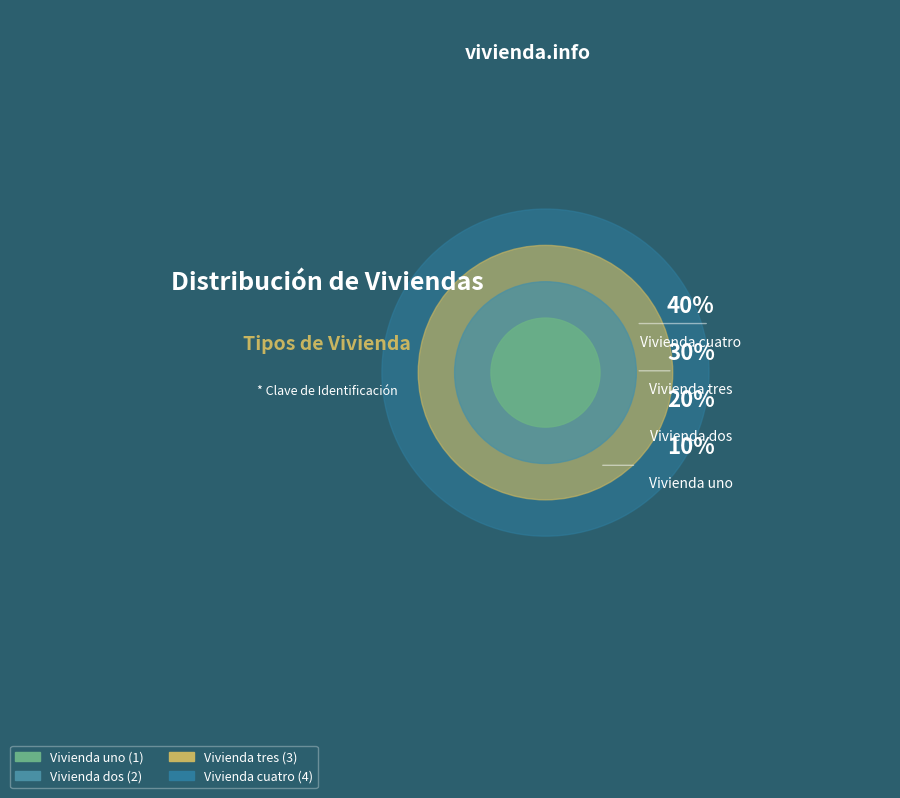

What is the total percentage of Vivienda uno and Vivienda dos?

30.0%